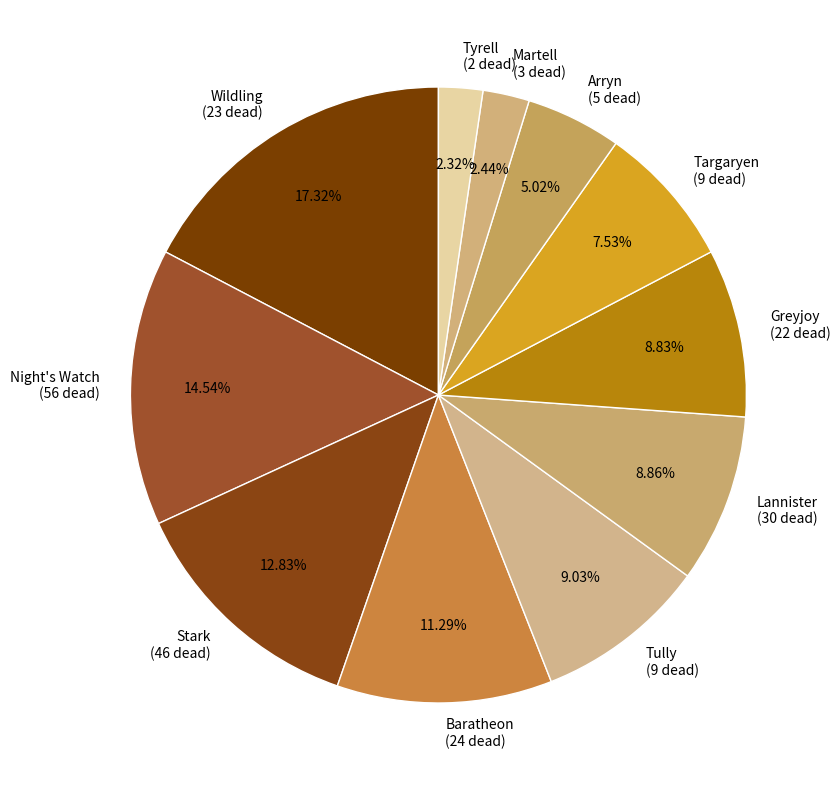

To the nearest percent, what is the difference between the Baratheon and Stark slice percentages?

2%